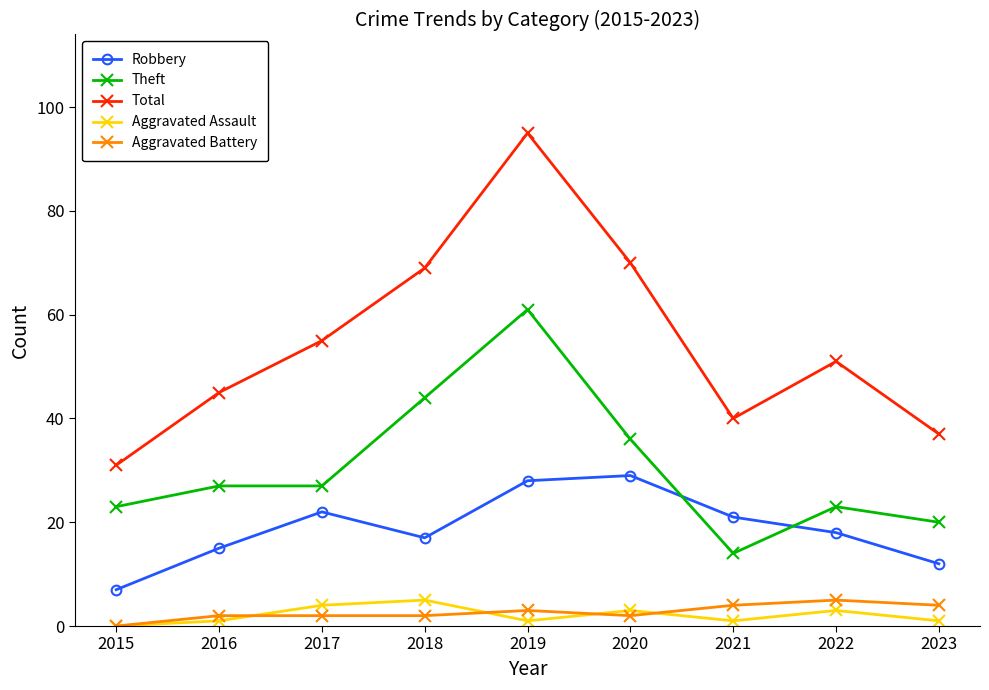

What is the total value across all series at 2022?

100